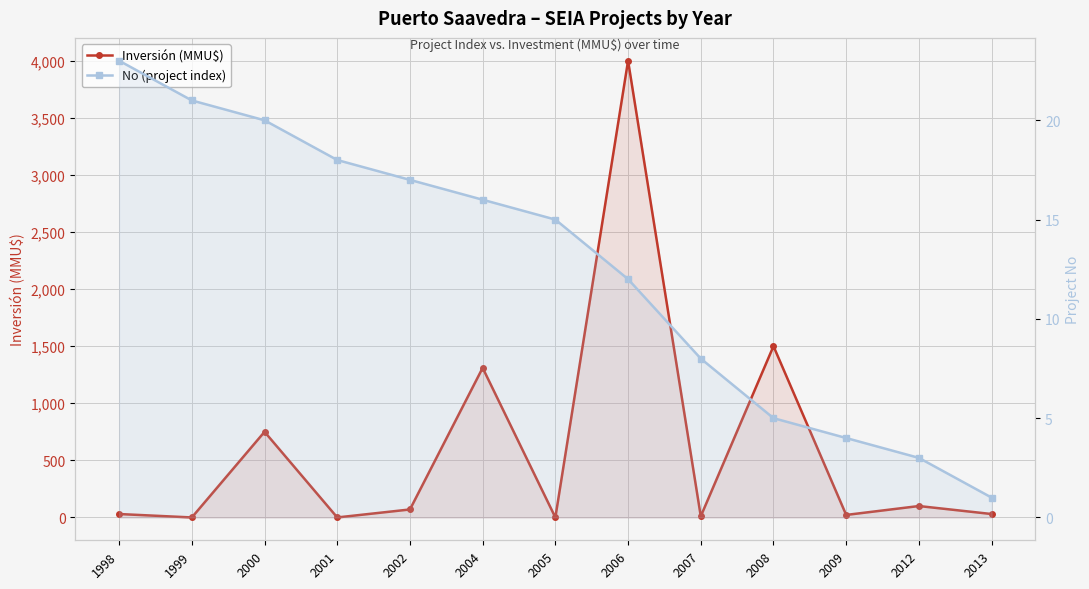

List the labels in order of No (project index) value, smallest first.

2013, 2012, 2009, 2008, 2007, 2006, 2005, 2004, 2002, 2001, 2000, 1999, 1998